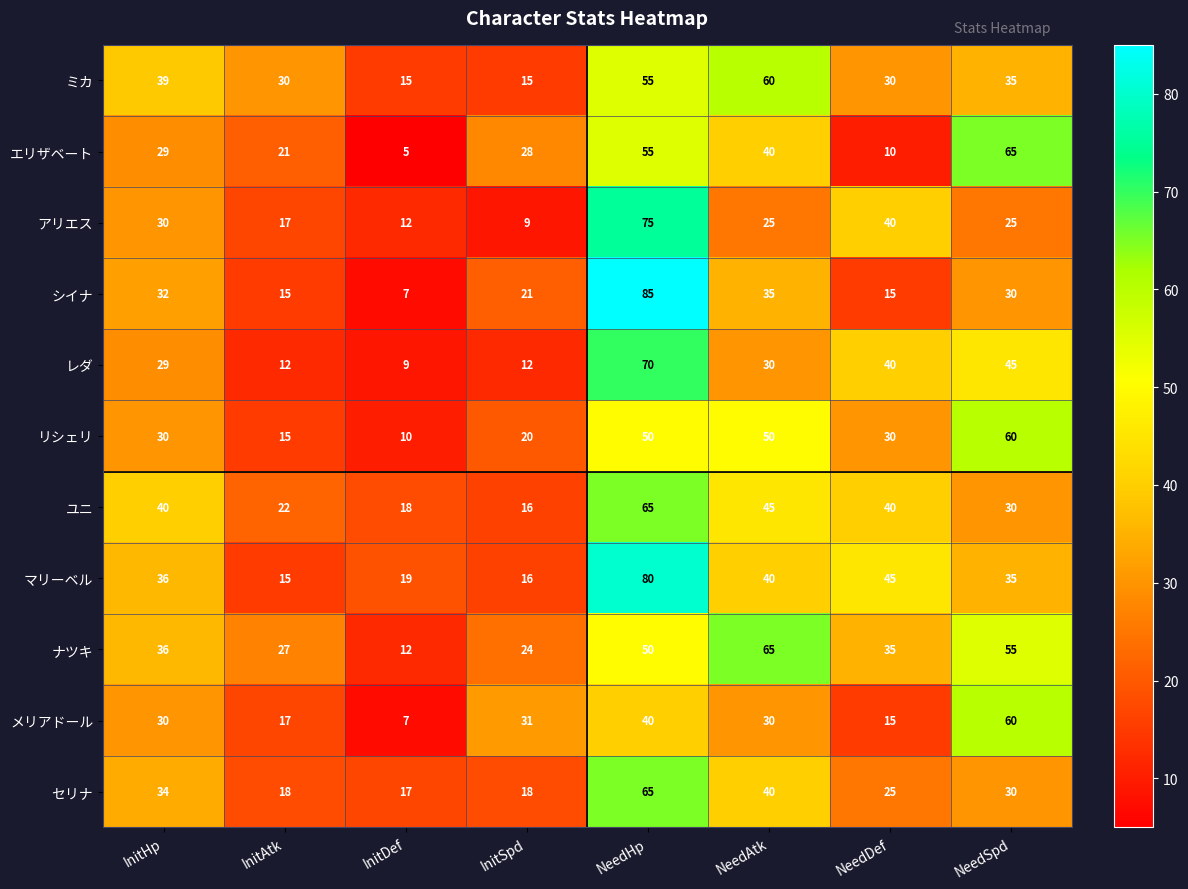

What is the difference between the エリザベート values at NeedDef and InitAtk?

11